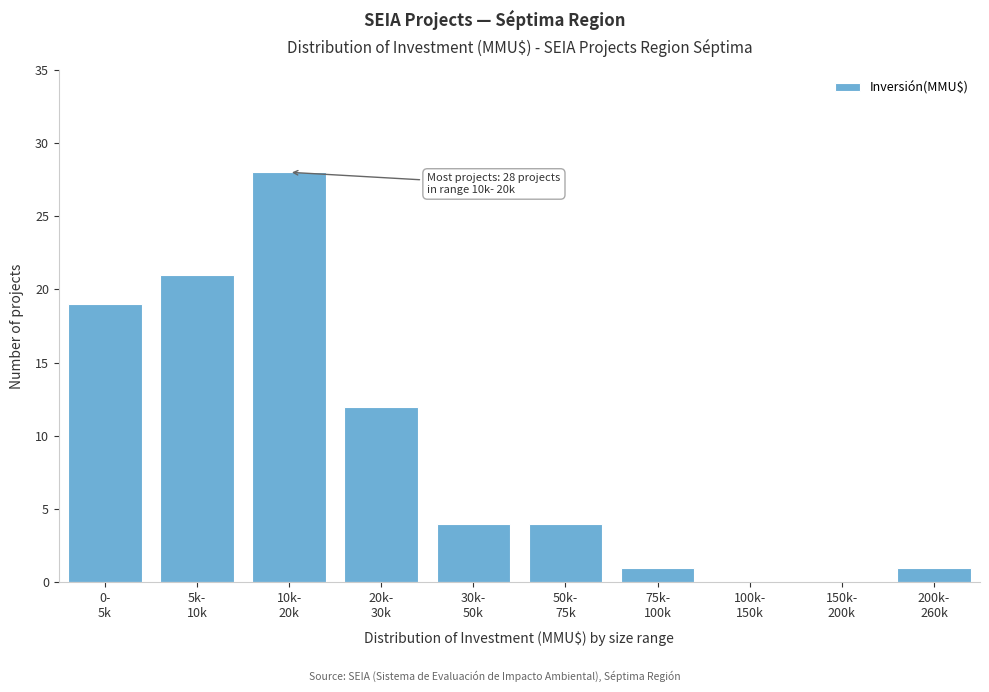

What is the sum of all values?

90